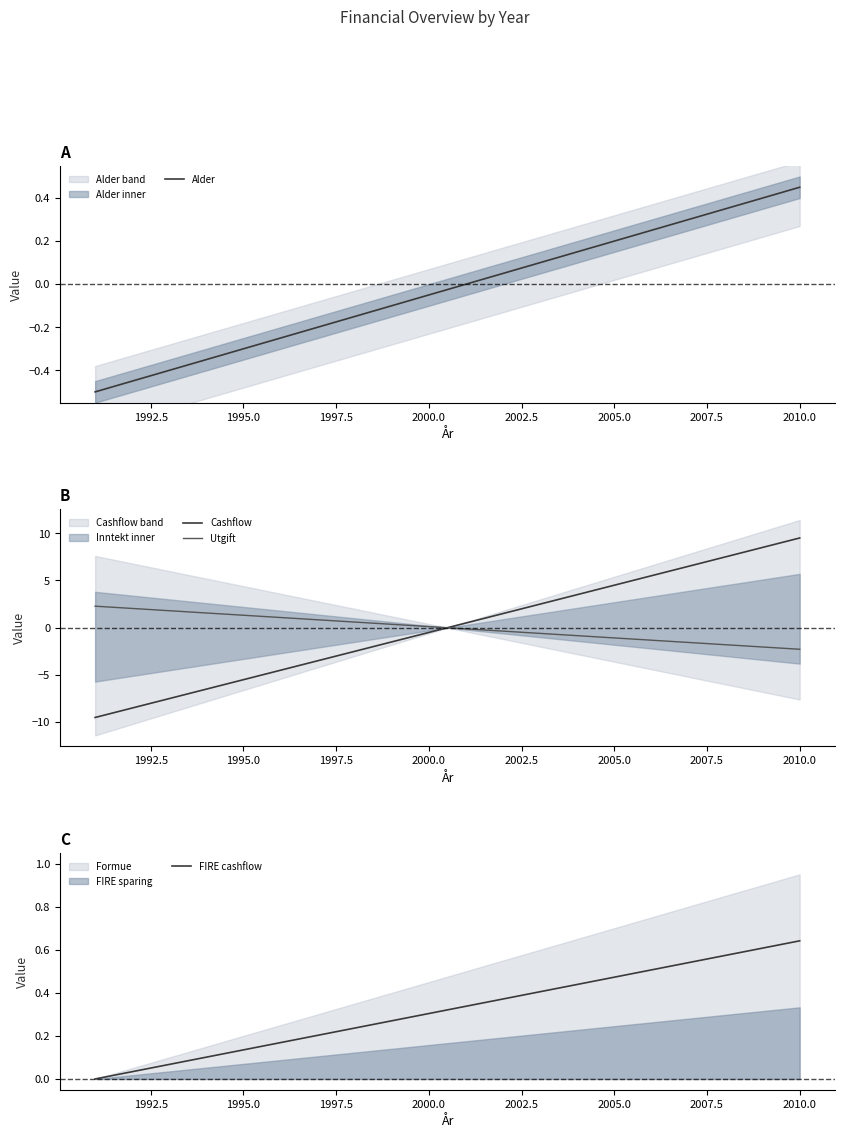

After their last crossing, which series has the higher values: Cashflow or FIRE cashflow?

Cashflow